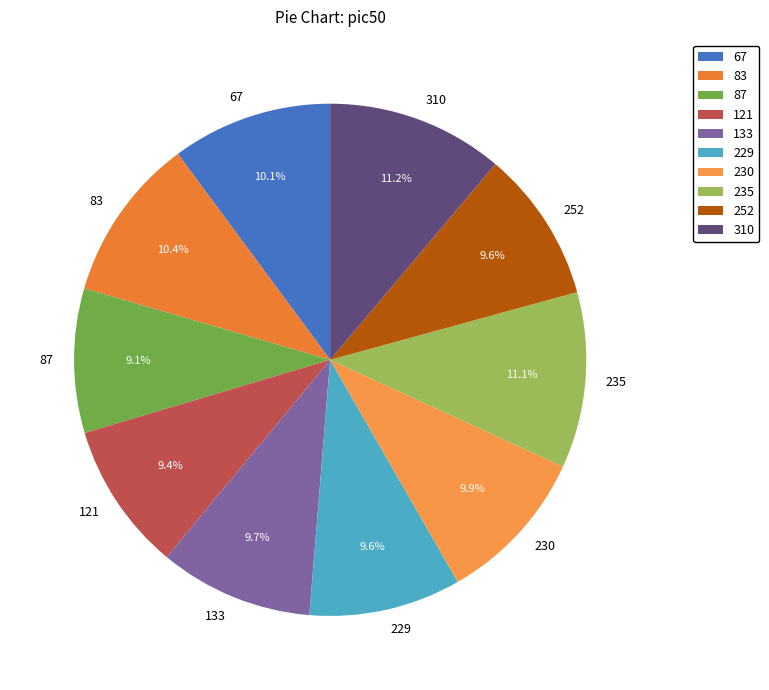

What is the ratio of the value at 133 to the value at 252?

1.0